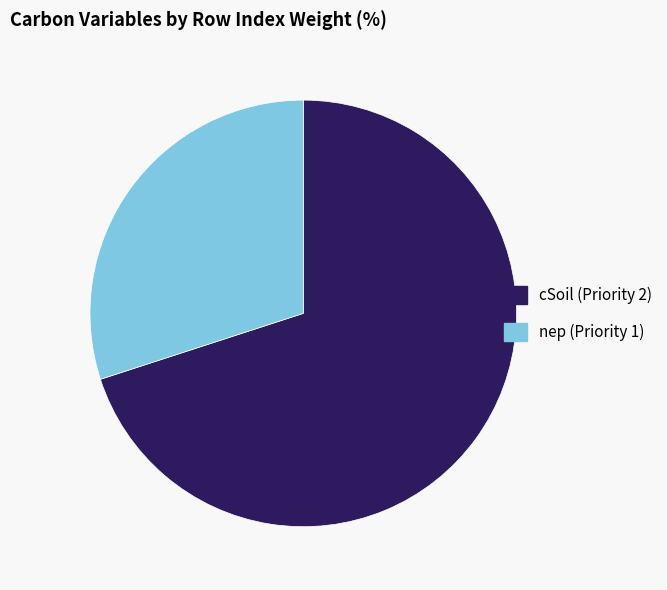

Does nep (Priority 1) represent more than half of the total?

No